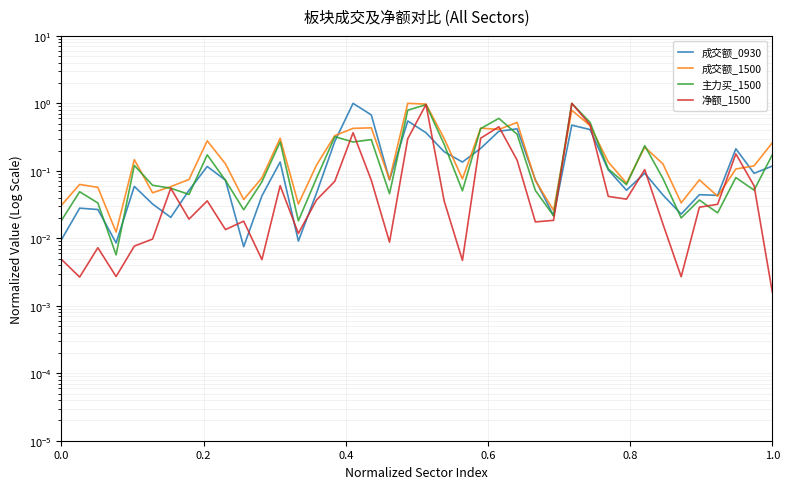

At how many categories does at least one series exceed 0?

40